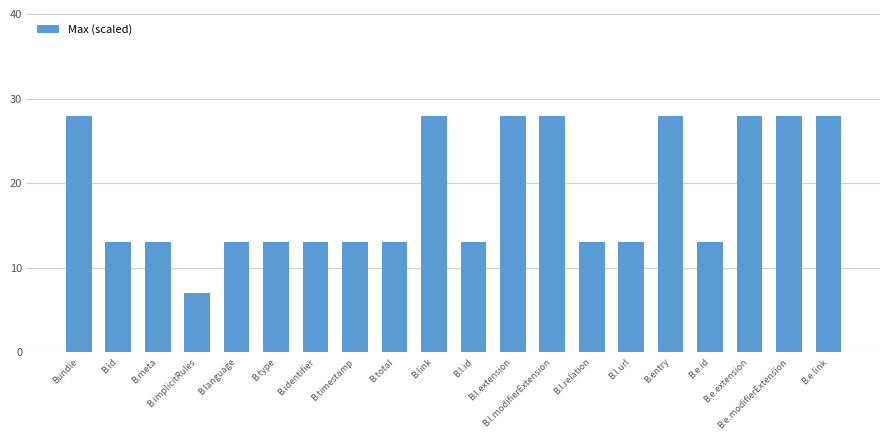

Reading left to right, list all the values displayed in this chart.

28	13	13	7	13	13	13	13	13	28	13	28	28	13	13	28	13	28	28	28